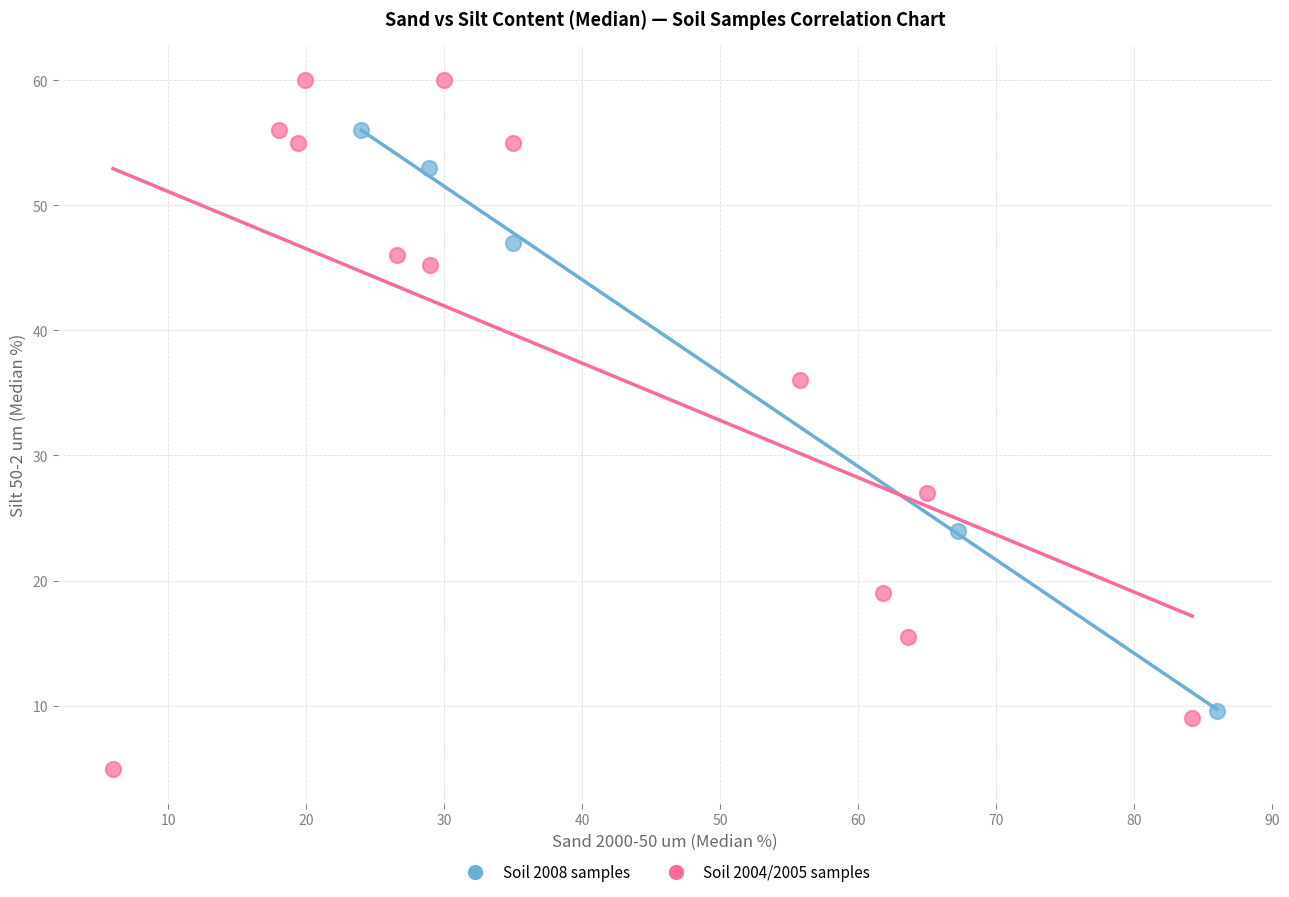

Which series contains the lowest Y value?

Soil 2004/2005 samples